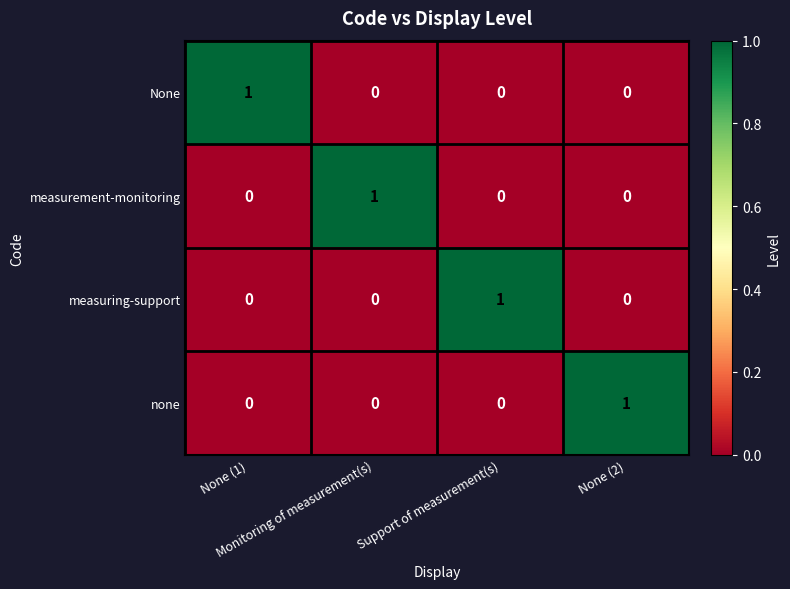

At how many categories does at least one series exceed 0?

4